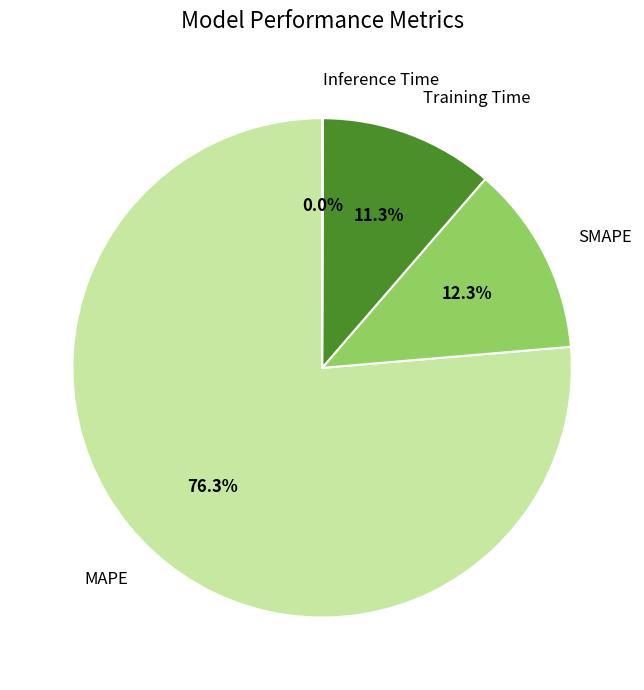

Is there any slice that represents more than half of the pie?

Yes